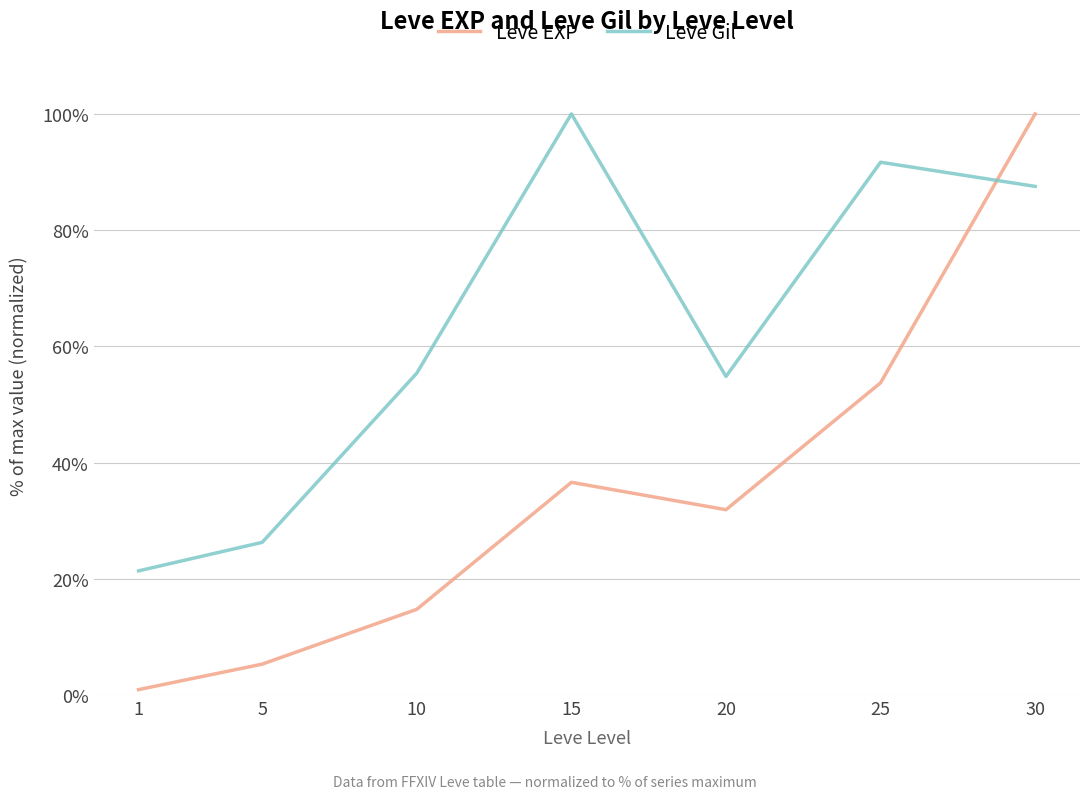

Does the chart display data point markers on the line(s)?

No